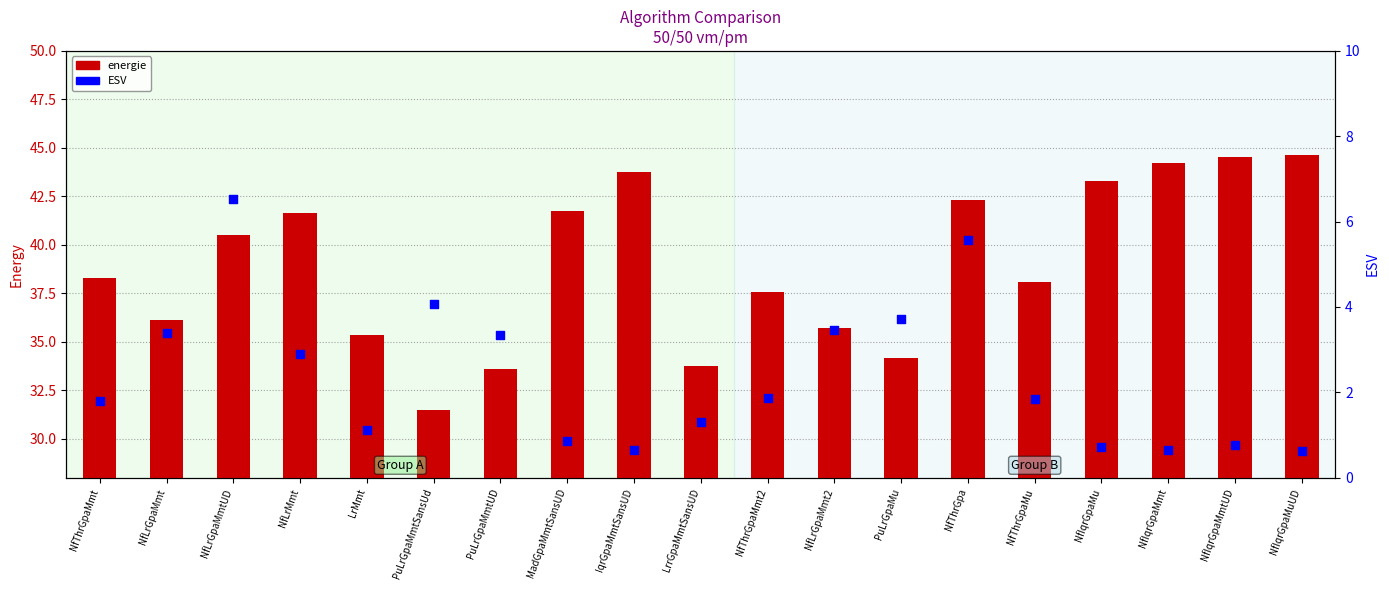

What is the total value across all series at NfIqrGpaMuUD?

45.3